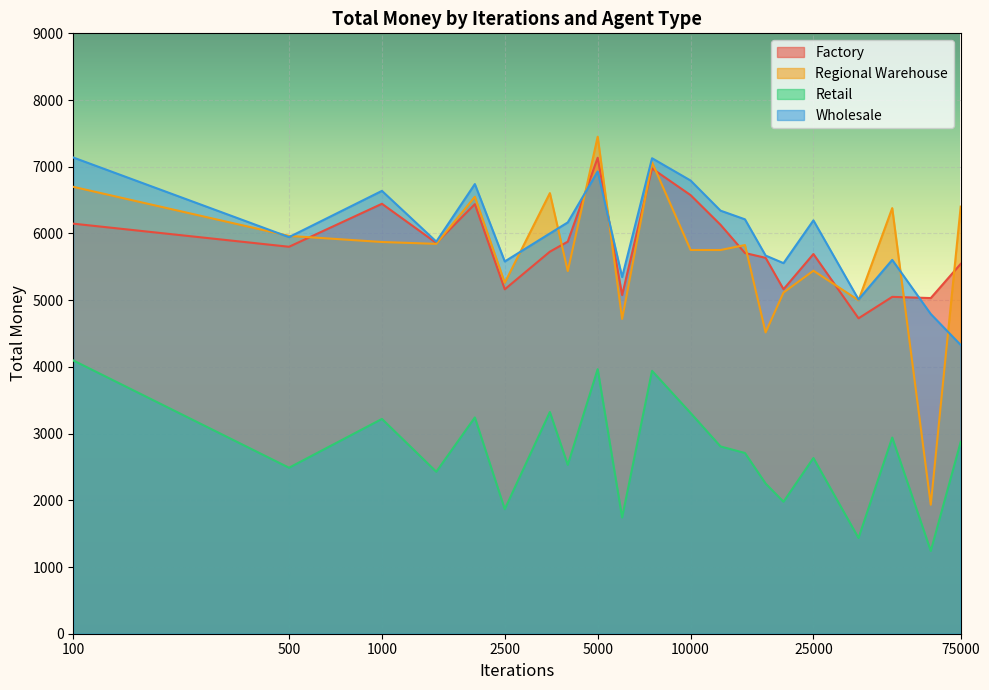

At how many categories does at least one series exceed 3598?

21